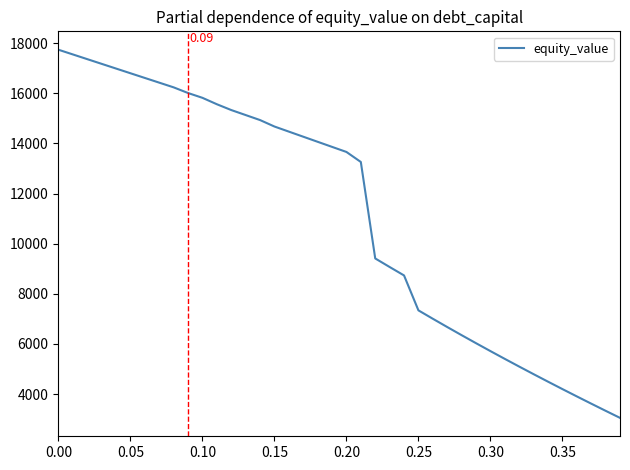

How many lines are shown in the chart?

1